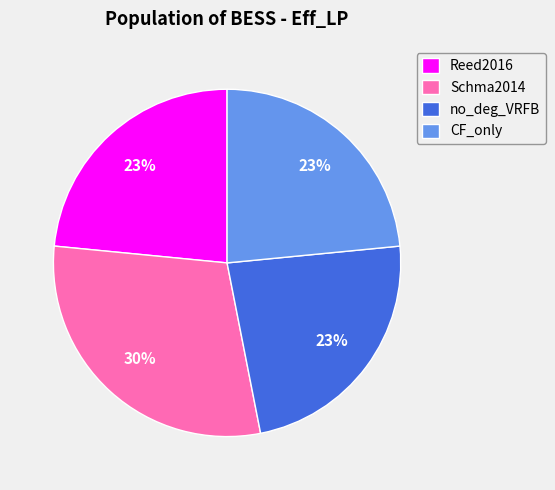

True or false: Schma2014 accounts for 30% of the total.

True